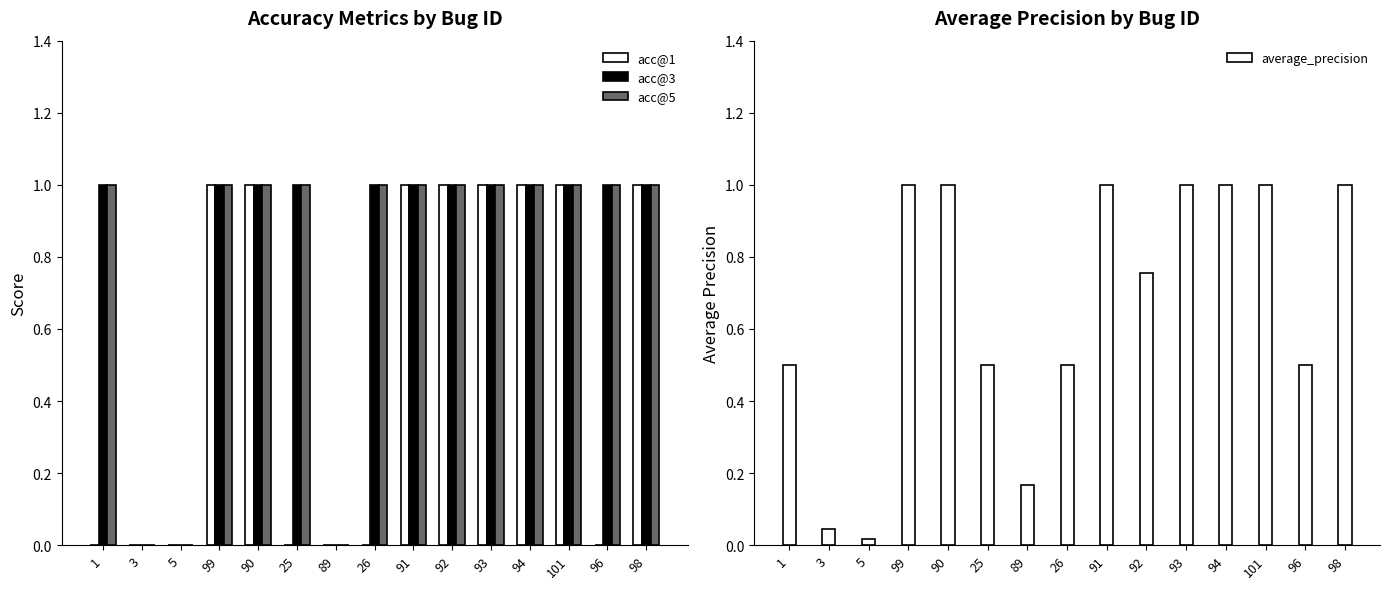

Is it true that acc@1 equals -0.7 at 89?

False